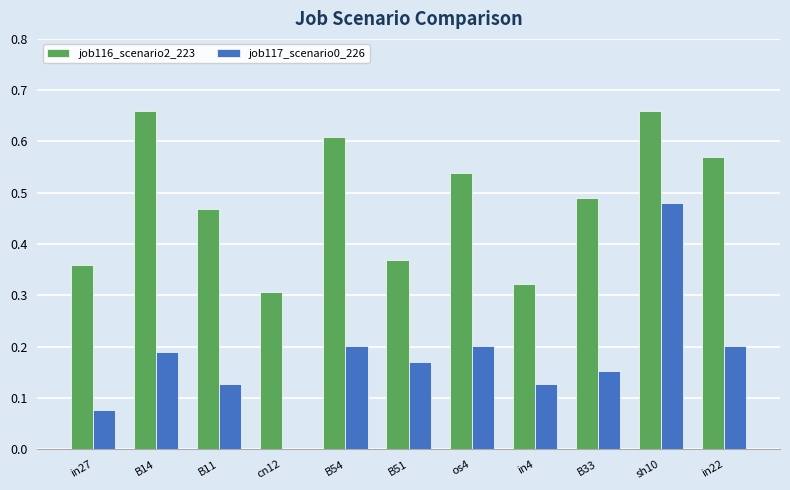

What is the sum of all job117_scenario0_226 values?

1.9